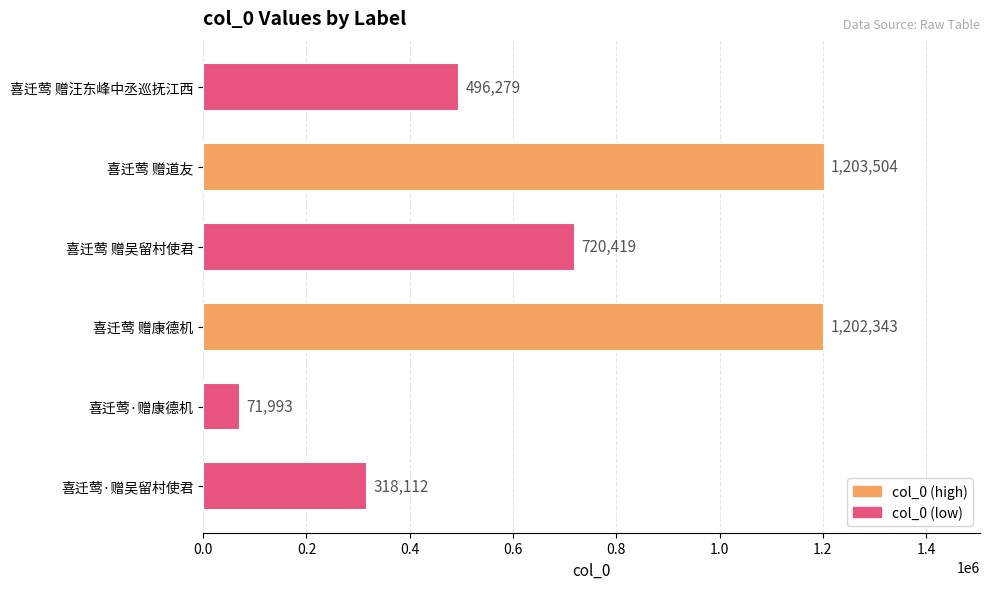

Where is the data nearest to the value 637748?

喜迁莺 赠吴留村使君